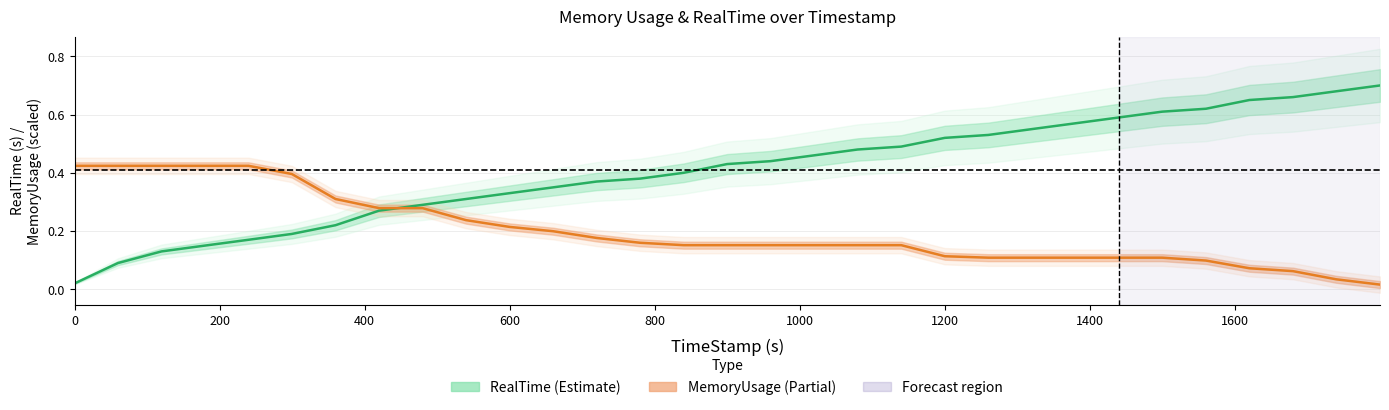

List the series in order of their peak value, lowest first.

MemoryUsage, RealTime